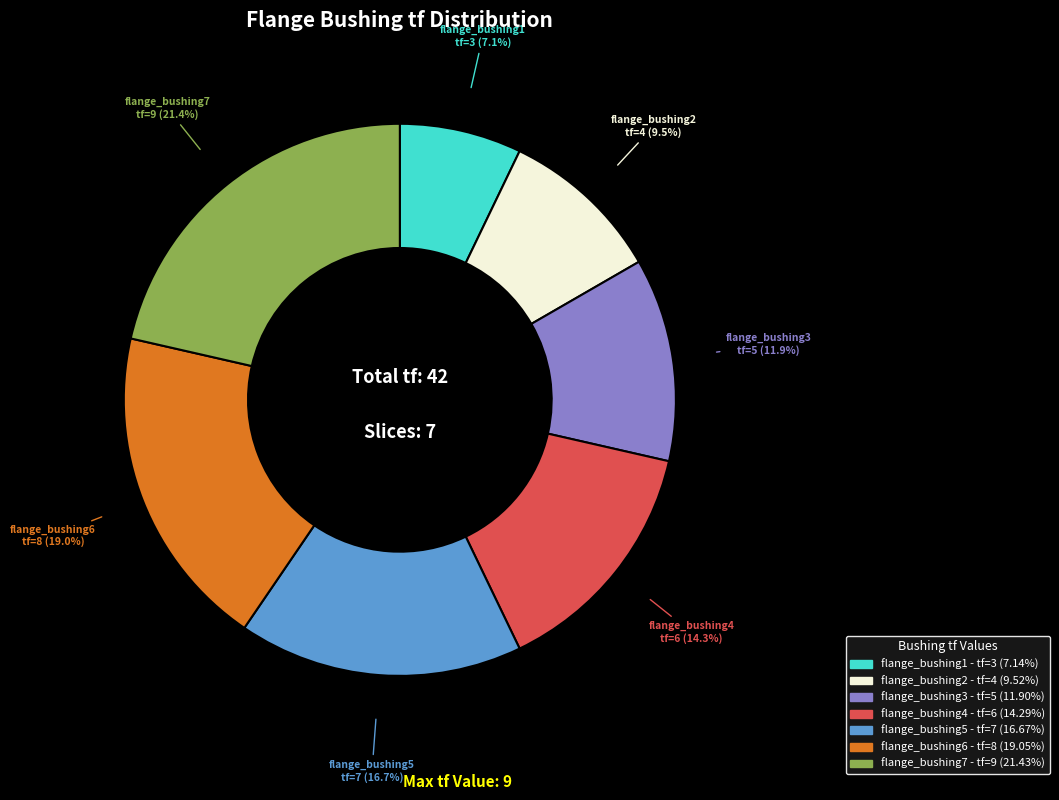

What is the smallest slice in the pie chart?

flange_bushing1